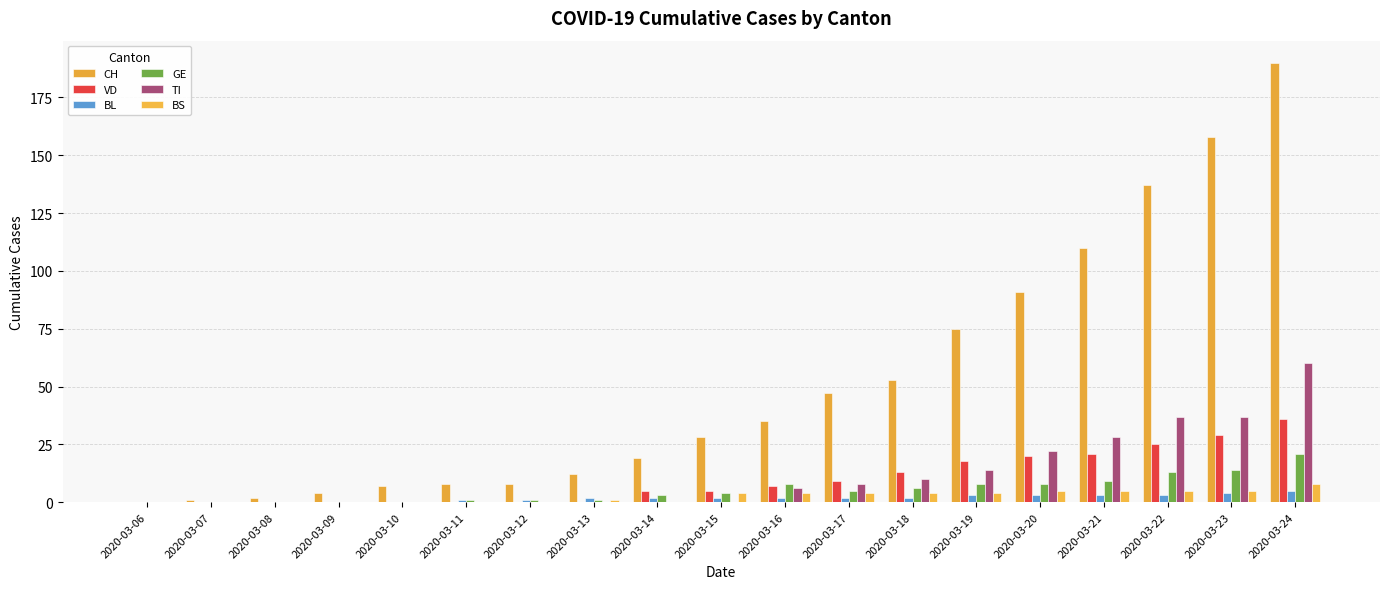

What is the sum of the GE values at 2020-03-08 and 2020-03-13?

1